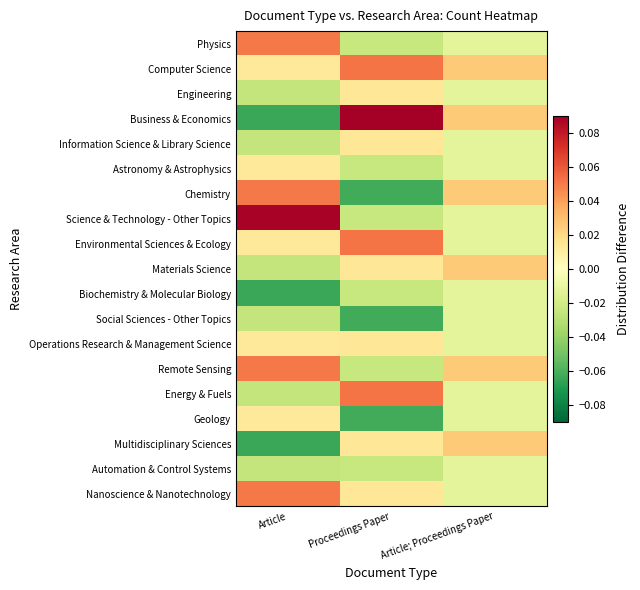

Which has a higher value, Proceedings Paper or Article; Proceedings Paper?

Article; Proceedings Paper